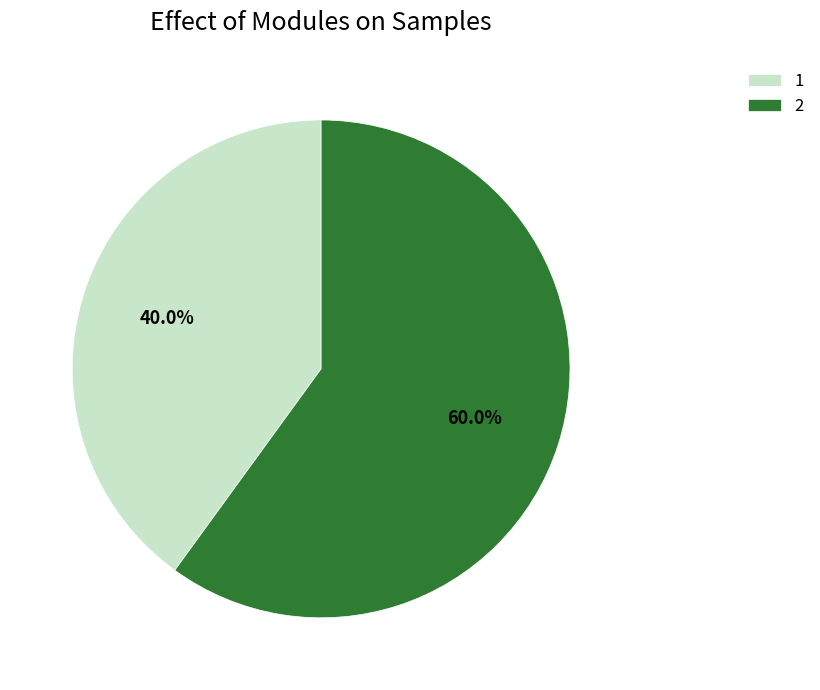

To the nearest percent, what percentage of the pie is 1?

40%